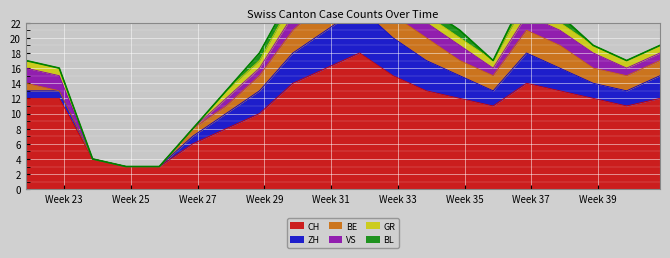

What is the minimum value for CH?

3